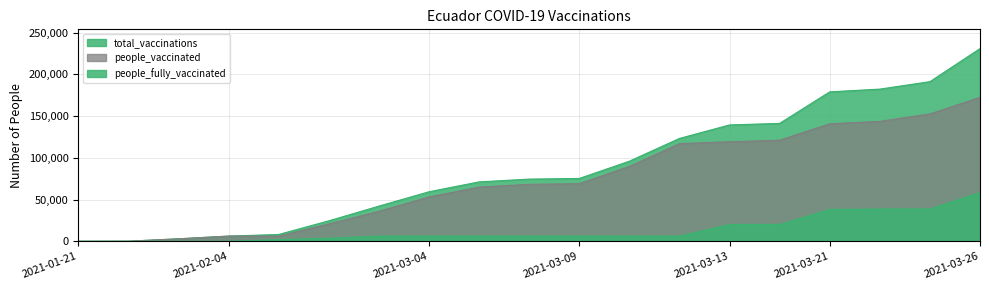

Is the value of total_vaccinations at 2021-03-05 greater than the value of people_vaccinated at 2021-01-27?

Yes